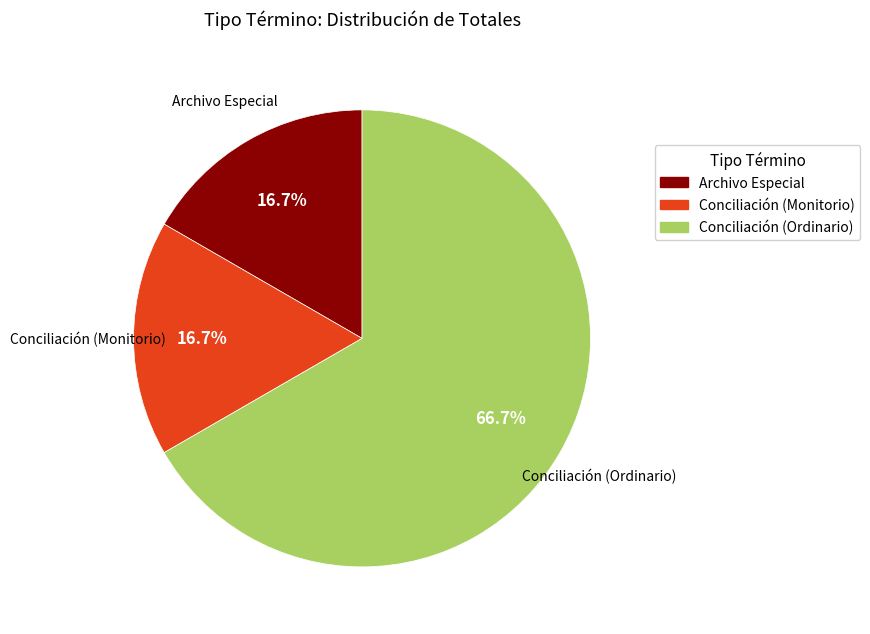

Is there a majority slice in this chart?

Yes